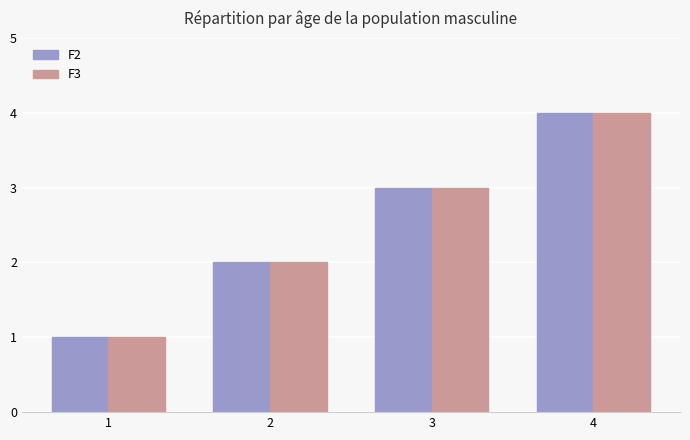

Is it true that F2 equals 1 at 3?

False